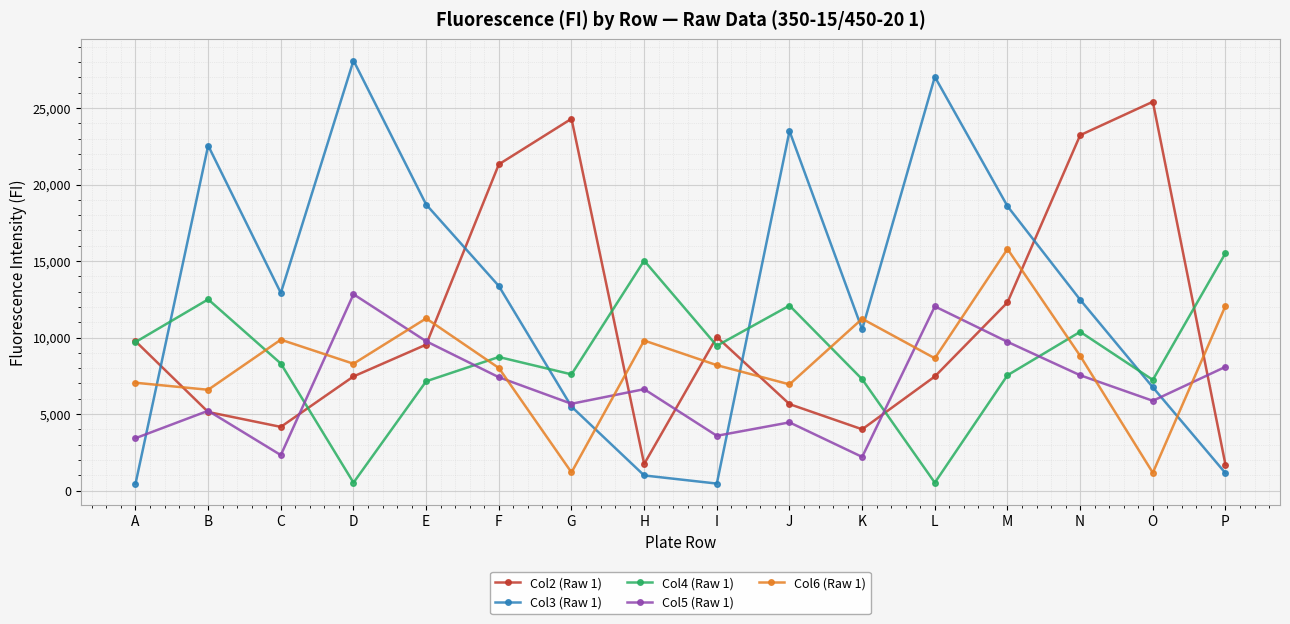

Between which two adjacent categories do Col2 (Raw 1) and Col3 (Raw 1) first intersect?

A and B